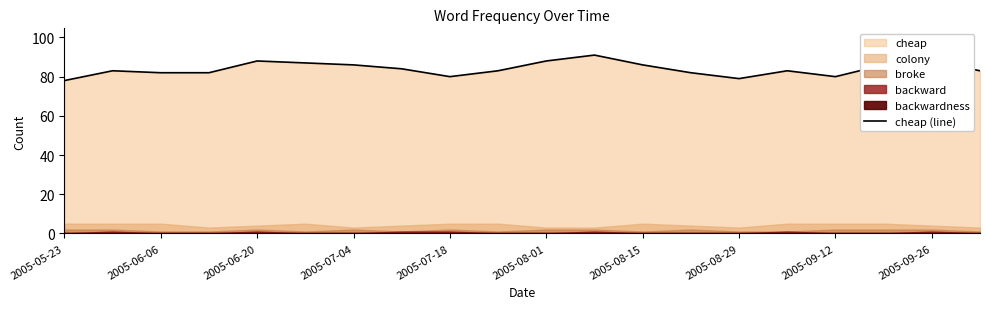

The value of cheap (line) at 2005-07-04 is 86. True or false?

True